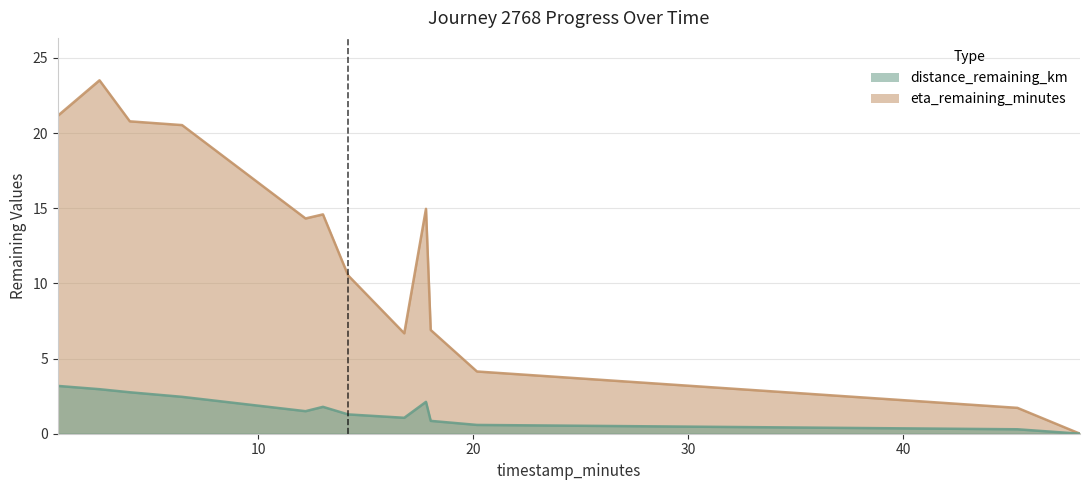

Which series has the largest total across all categories?

eta_remaining_minutes